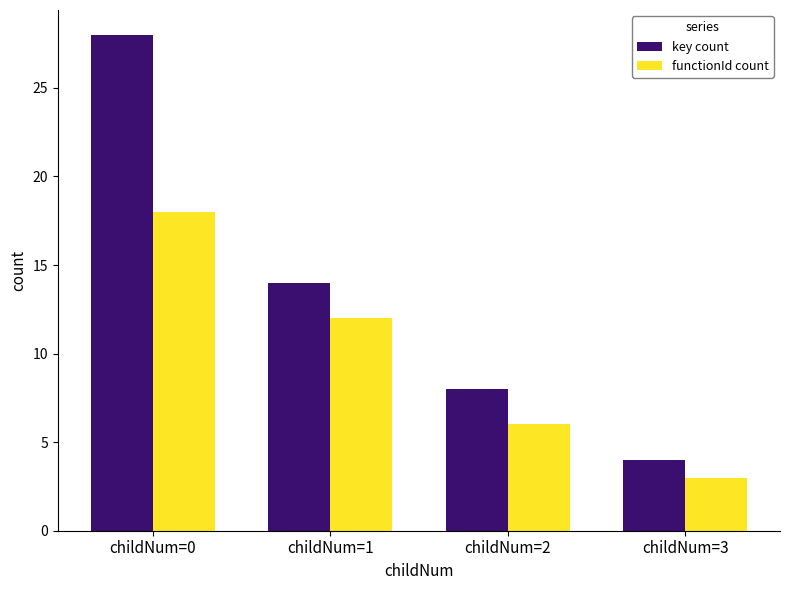

What is the difference between the second highest and minimum values in the functionId count series?

9